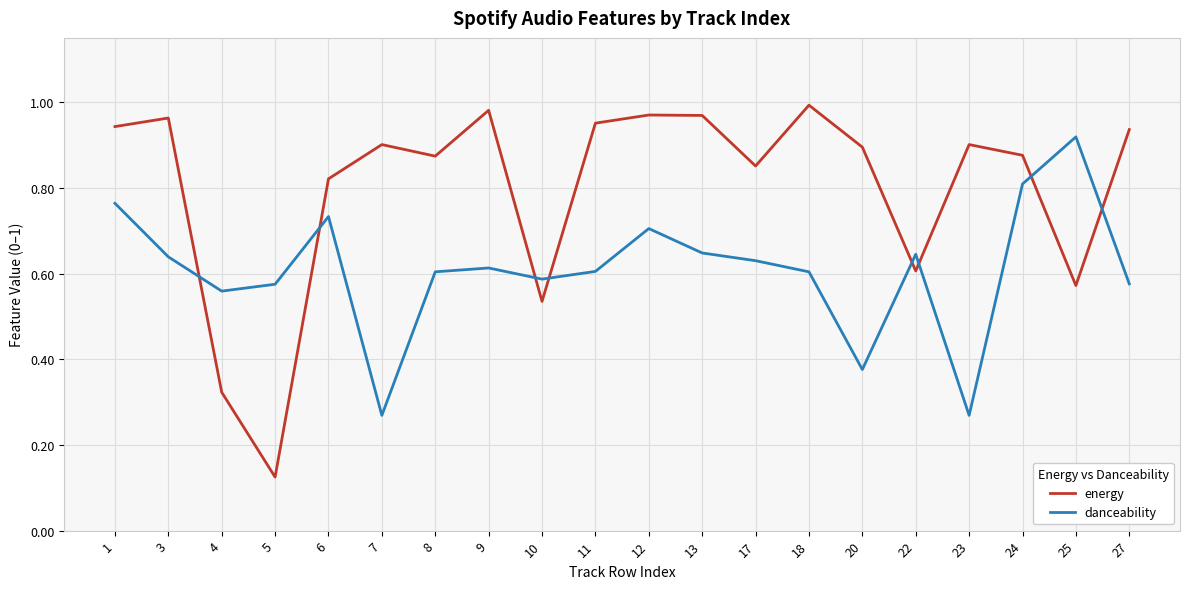

Which category has the lowest value across all series?

5